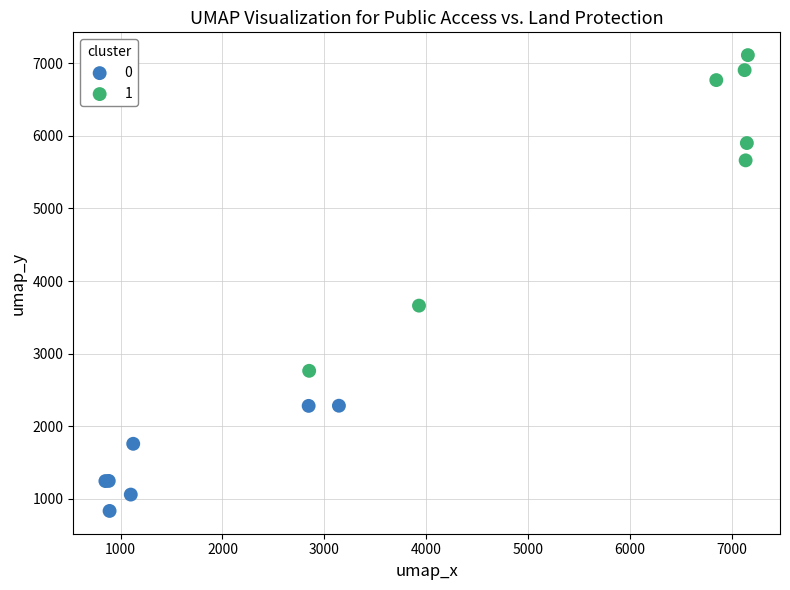

Which series reaches the minimum Y coordinate?

0